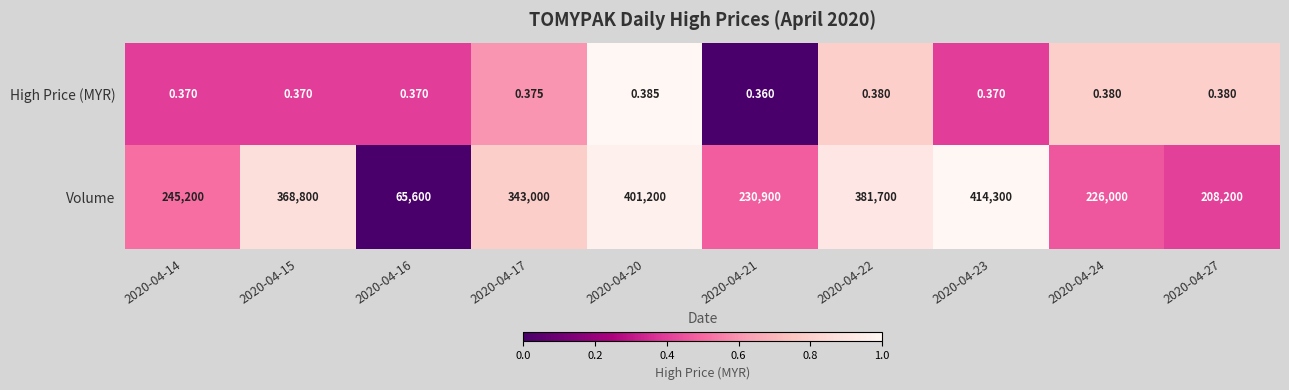

Is the value of High Price (MYR) at 2020-04-16 greater than the value of Volume at 2020-04-23?

No